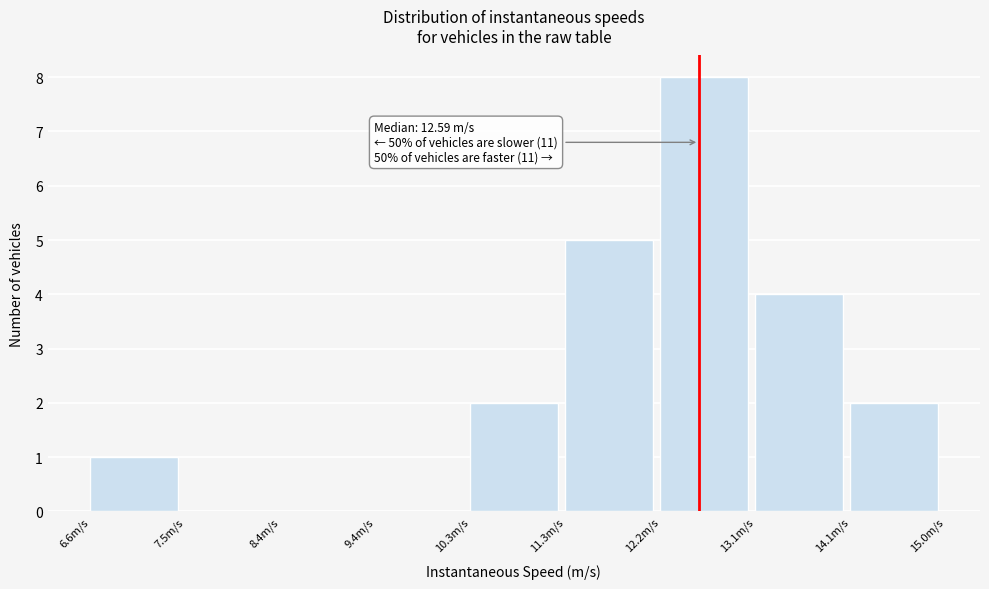

Over which range of the x-axis is the bar tallest?

12.2 to 13.1